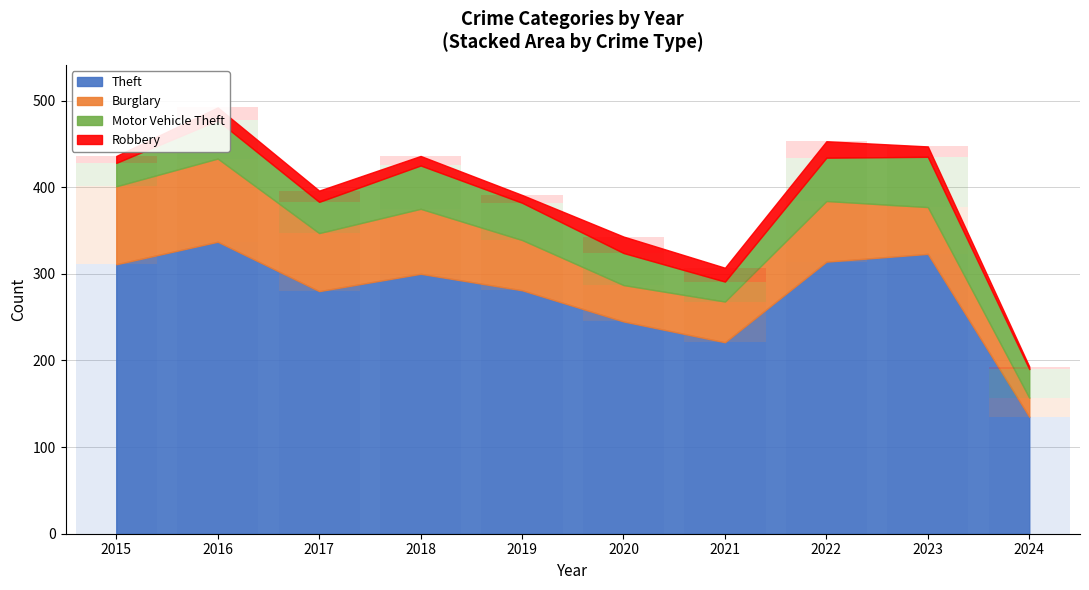

Is the value of Robbery at 2023 greater than the value of Burglary at 2016?

No